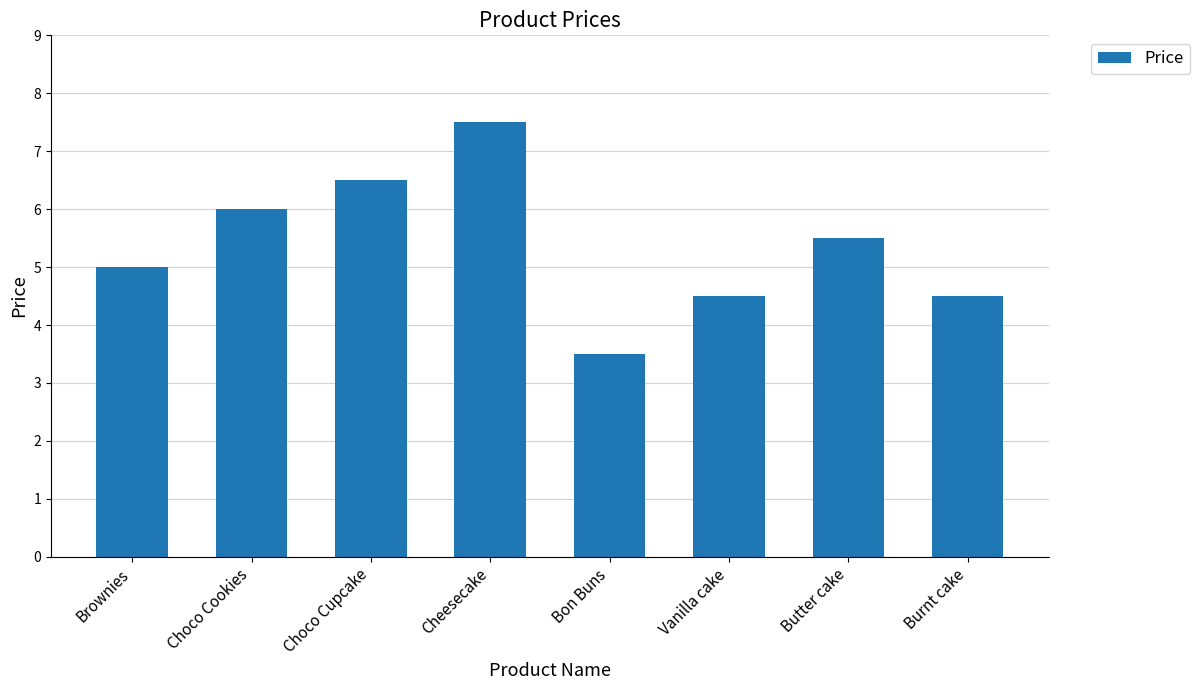

How many series are shown in this chart?

1